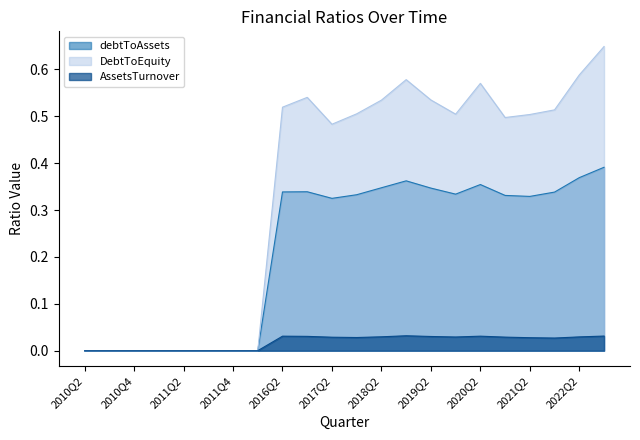

Count the number of categories in the chart.

22